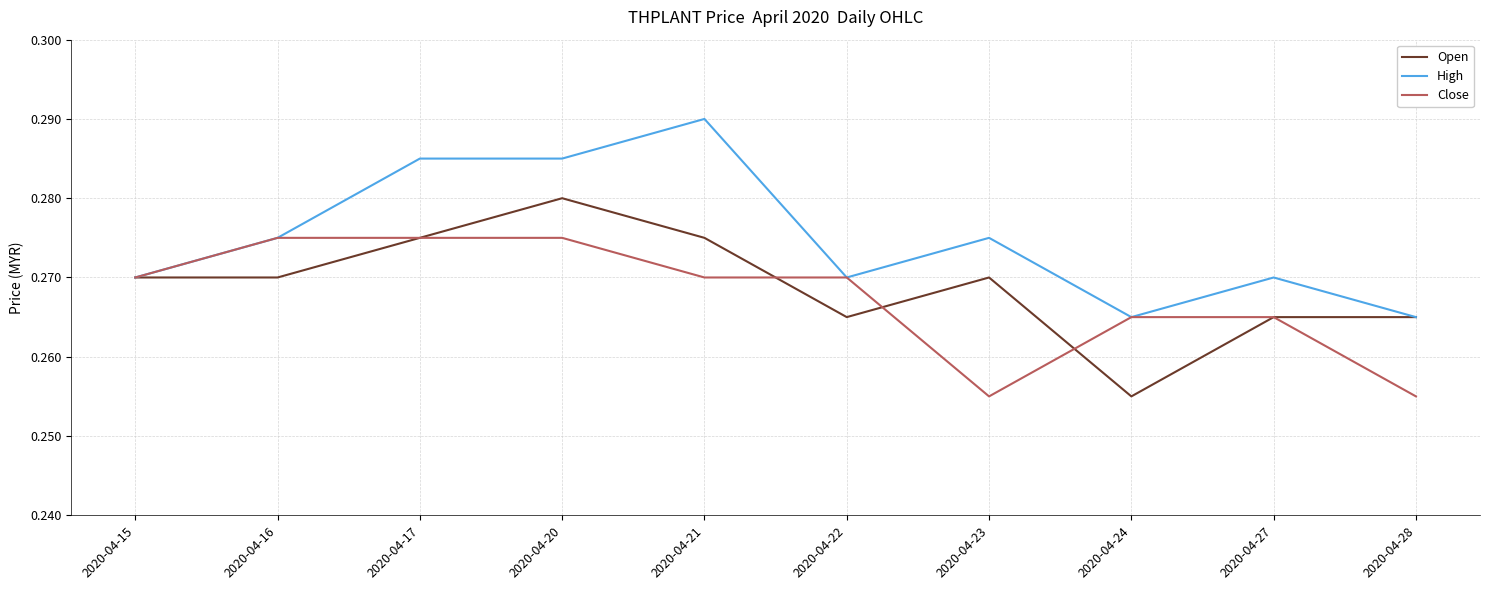

Where is Open nearest to the value 0?

2020-04-24